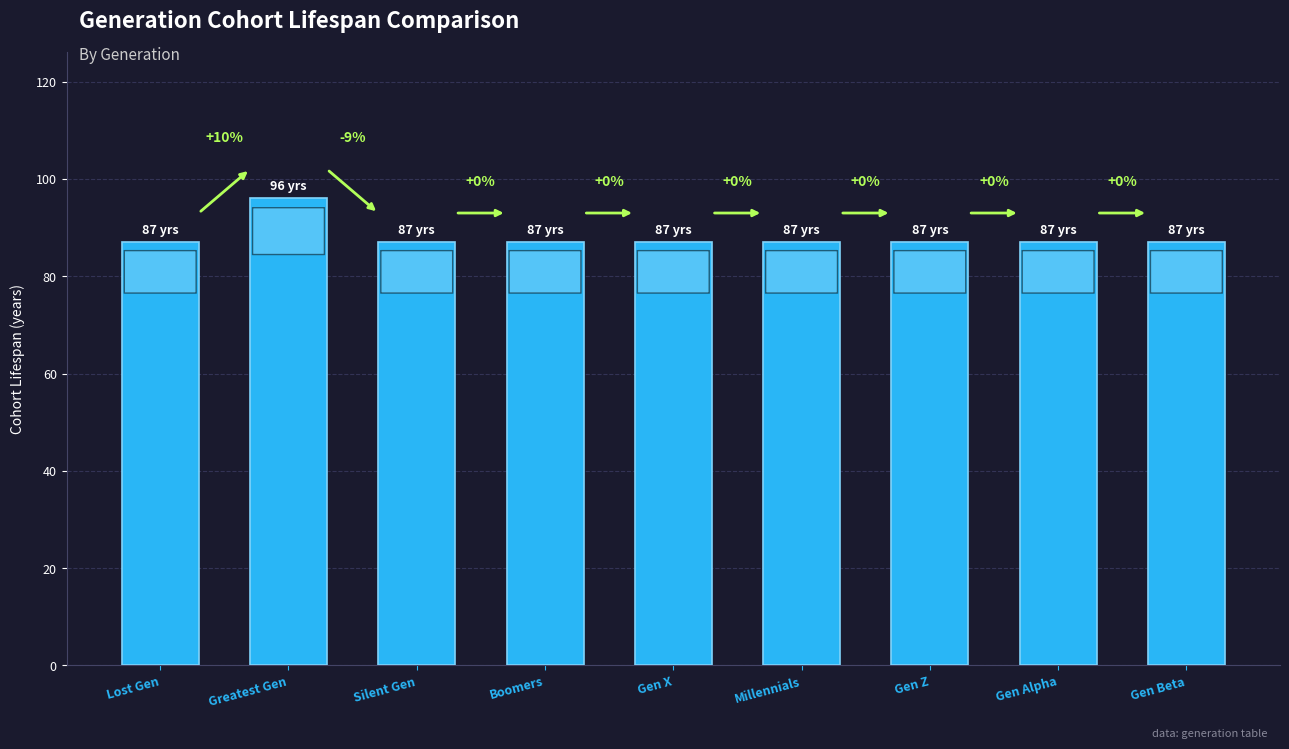

What is the ratio of the value at Gen Z to the value at Millennials?

1.0